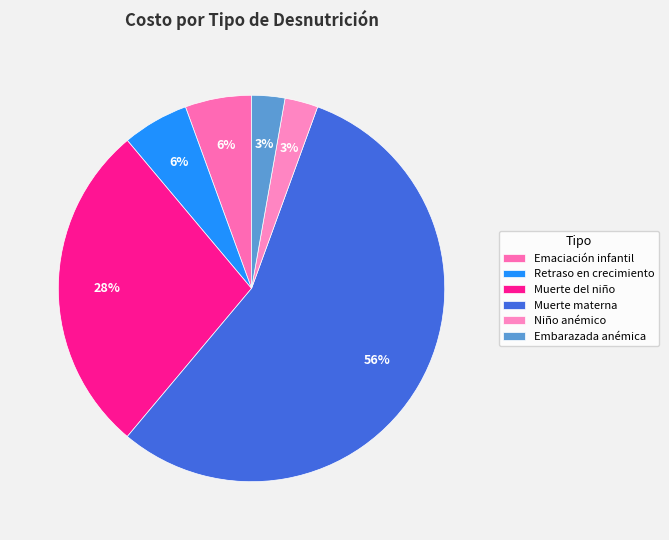

Count the number of slices in the pie.

6